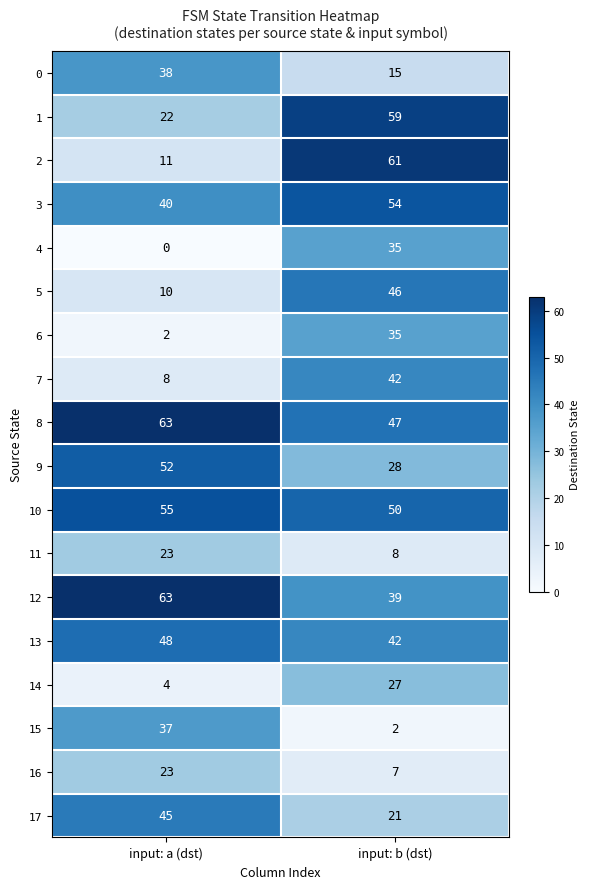

True or false: 7 has a value of 42 at input: b (dst).

True